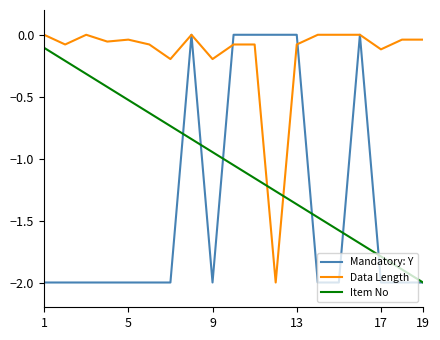

True or false: Data Length and Item No cross at least once.

True